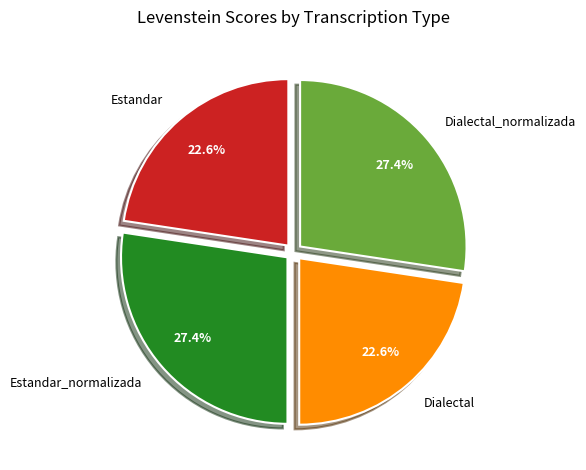

To the nearest percent, what percentage of the pie is Dialectal?

23%